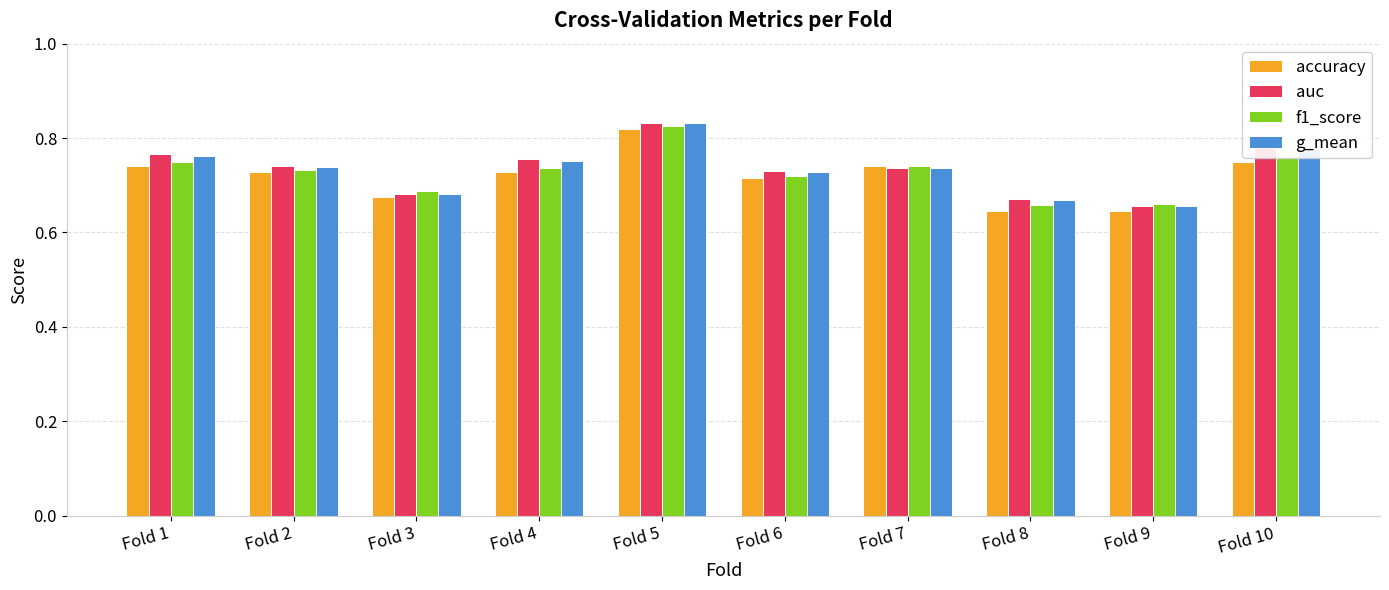

What is the difference between the second highest and second lowest values in the accuracy series?

0.1